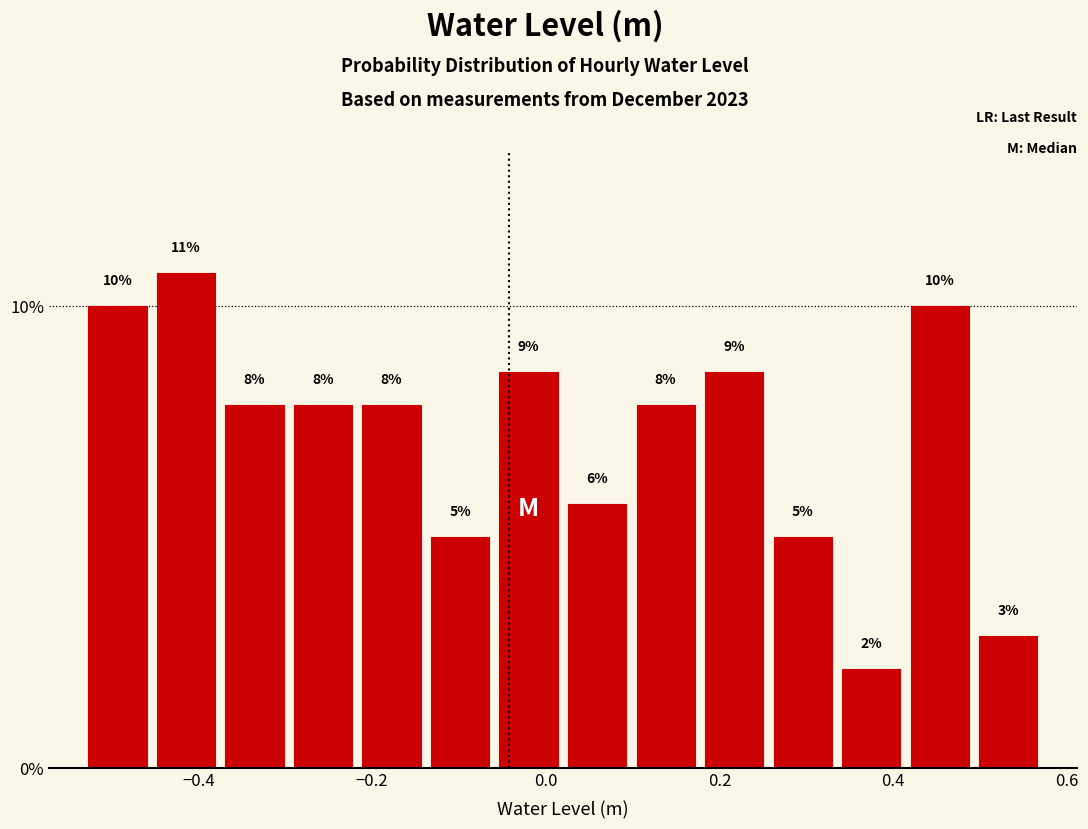

Around what value on the x-axis is the tallest bar? Give the approximate position of its centre, as read against the axis.

-0.42